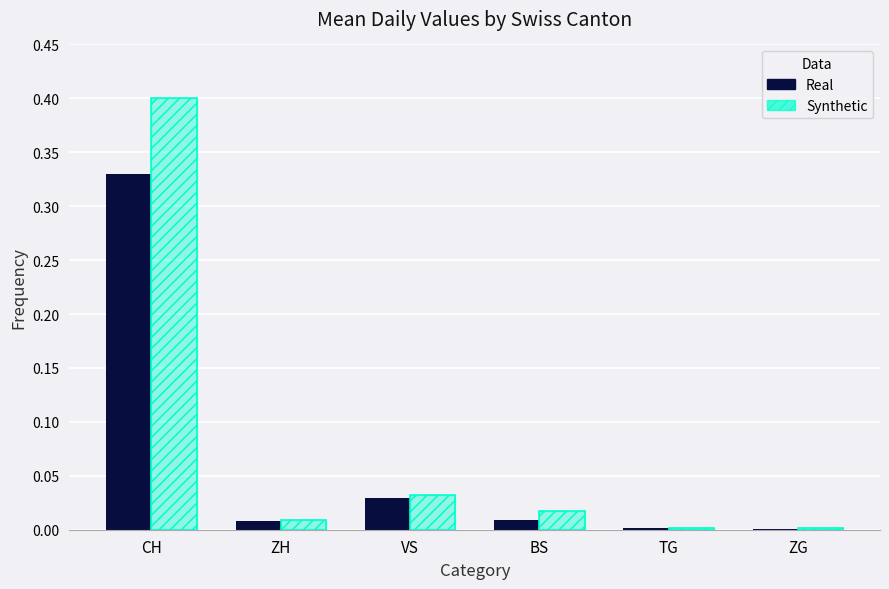

The value of Real at ZH is 0.0. True or false?

False